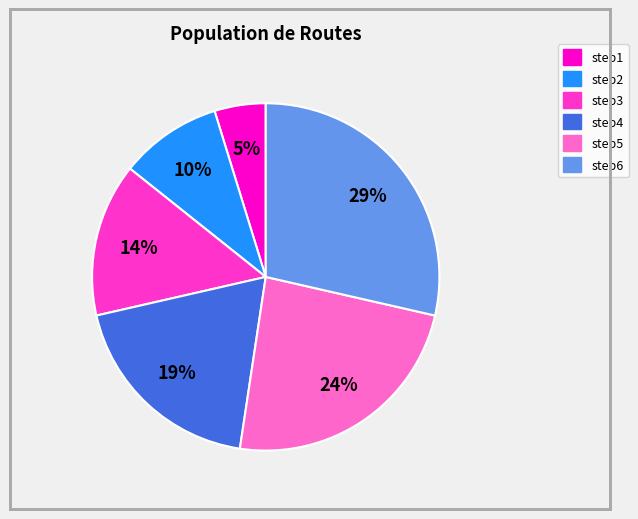

Which category has the smallest portion of the pie?

step1